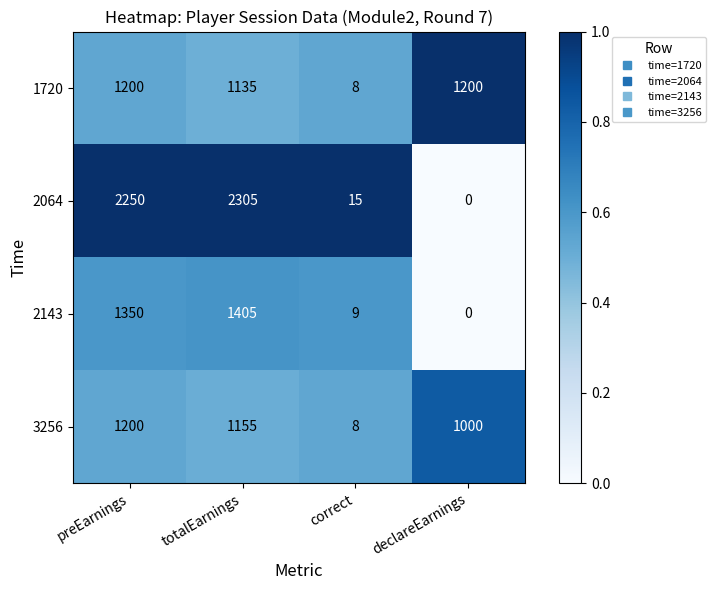

Which series has the largest total across all categories?

2064